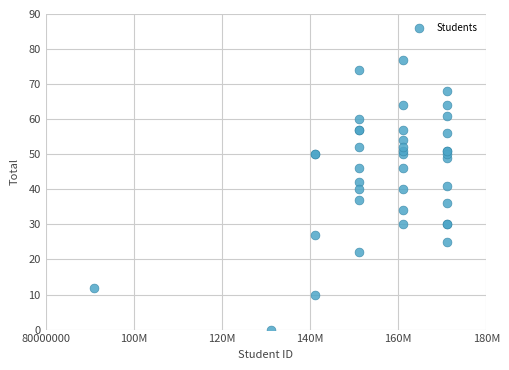

What Y value in the scatter plot is closest to 38?

37